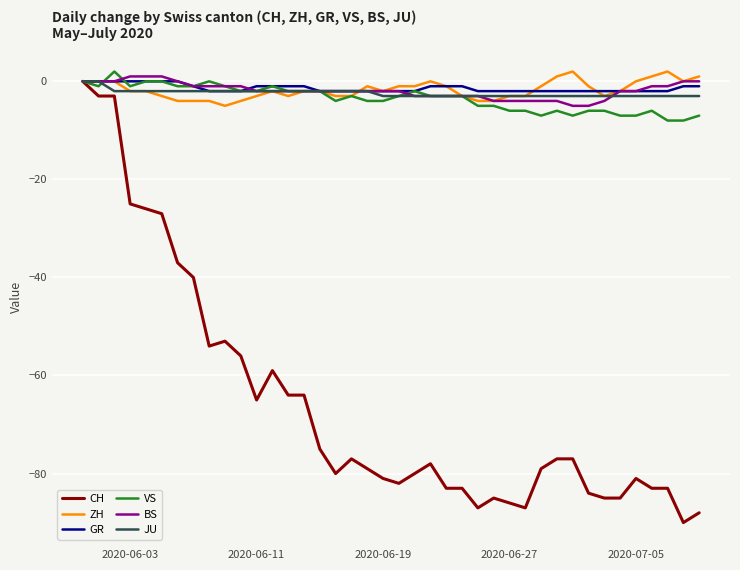

Which series has the widest spread of values?

CH